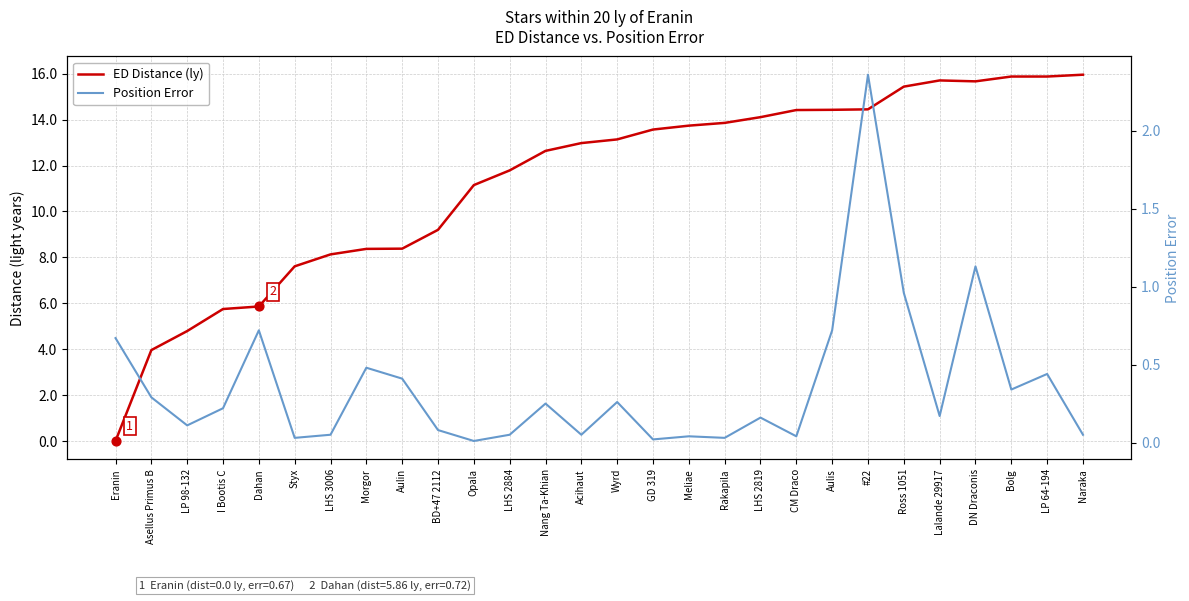

What are all the series names shown in the legend?

ED Distance (ly), Position Error